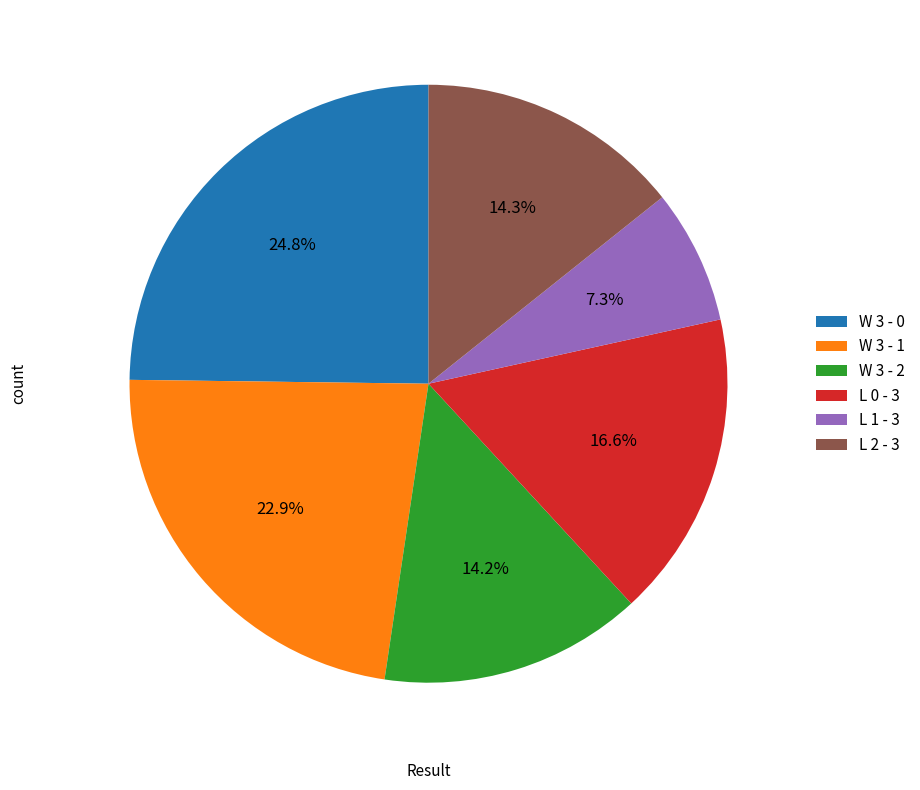

Does L 0 - 3 account for over 50% of the chart?

No